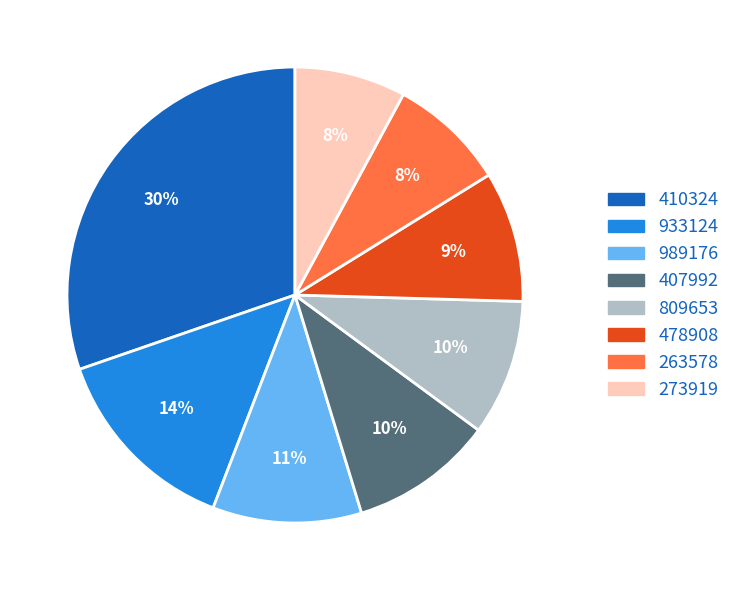

Count the number of slices in the pie.

8